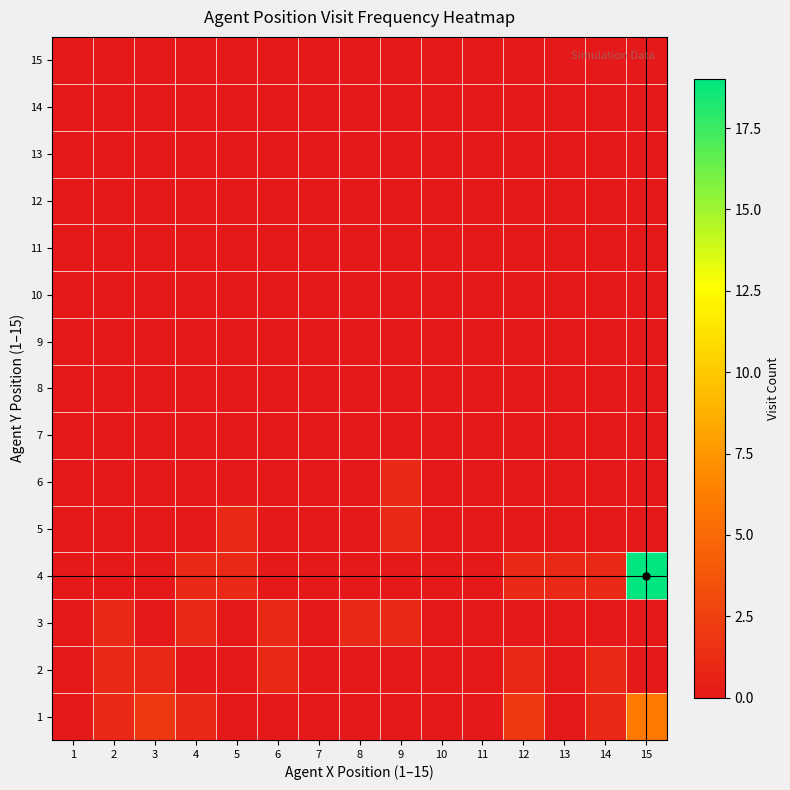

Reading right to left, what are all the values shown in this chart?

row_0: 6	1	0	2	0	0	0	0	0	0	0	1	2	1	0
row_1: 0	1	0	1	0	0	0	0	0	1	0	0	1	1	0
row_2: 0	0	0	0	0	0	1	1	0	1	0	1	0	1	0
row_3: 19	1	1	1	0	0	0	0	0	0	1	1	0	0	0
row_4: 0	0	0	0	0	0	1	0	0	0	1	0	0	0	0
row_5: 0	0	0	0	0	0	1	0	0	0	0	0	0	0	0
row_6: 0	0	0	0	0	0	0	0	0	0	0	0	0	0	0
row_7: 0	0	0	0	0	0	0	0	0	0	0	0	0	0	0
row_8: 0	0	0	0	0	0	0	0	0	0	0	0	0	0	0
row_9: 0	0	0	0	0	0	0	0	0	0	0	0	0	0	0
row_10: 0	0	0	0	0	0	0	0	0	0	0	0	0	0	0
row_11: 0	0	0	0	0	0	0	0	0	0	0	0	0	0	0
row_12: 0	0	0	0	0	0	0	0	0	0	0	0	0	0	0
row_13: 0	0	0	0	0	0	0	0	0	0	0	0	0	0	0
row_14: 0	0	0	0	0	0	0	0	0	0	0	0	0	0	0